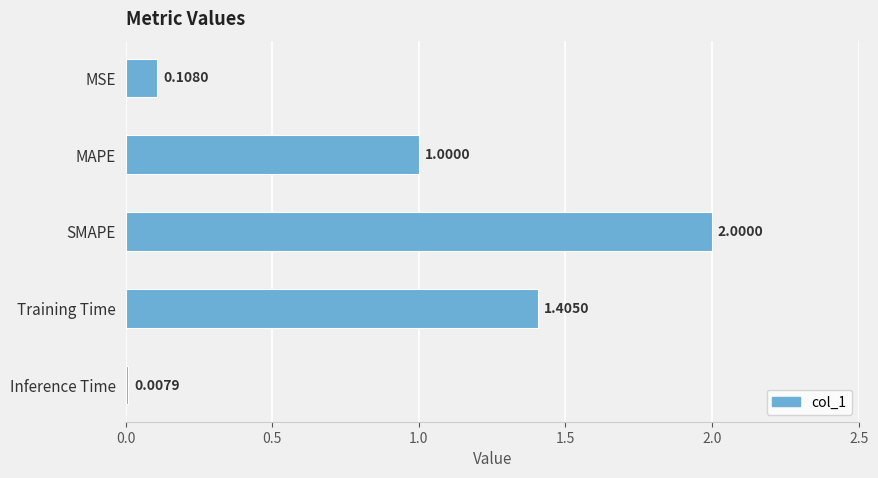

Between MSE and Inference Time, which is larger?

MSE